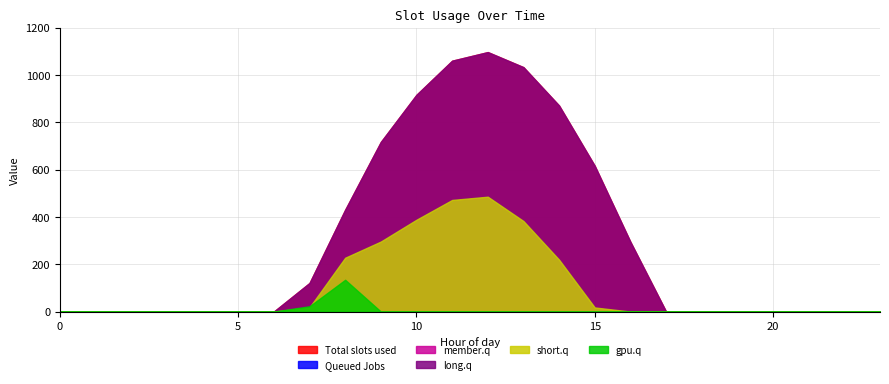

How many lines are shown in the chart?

6